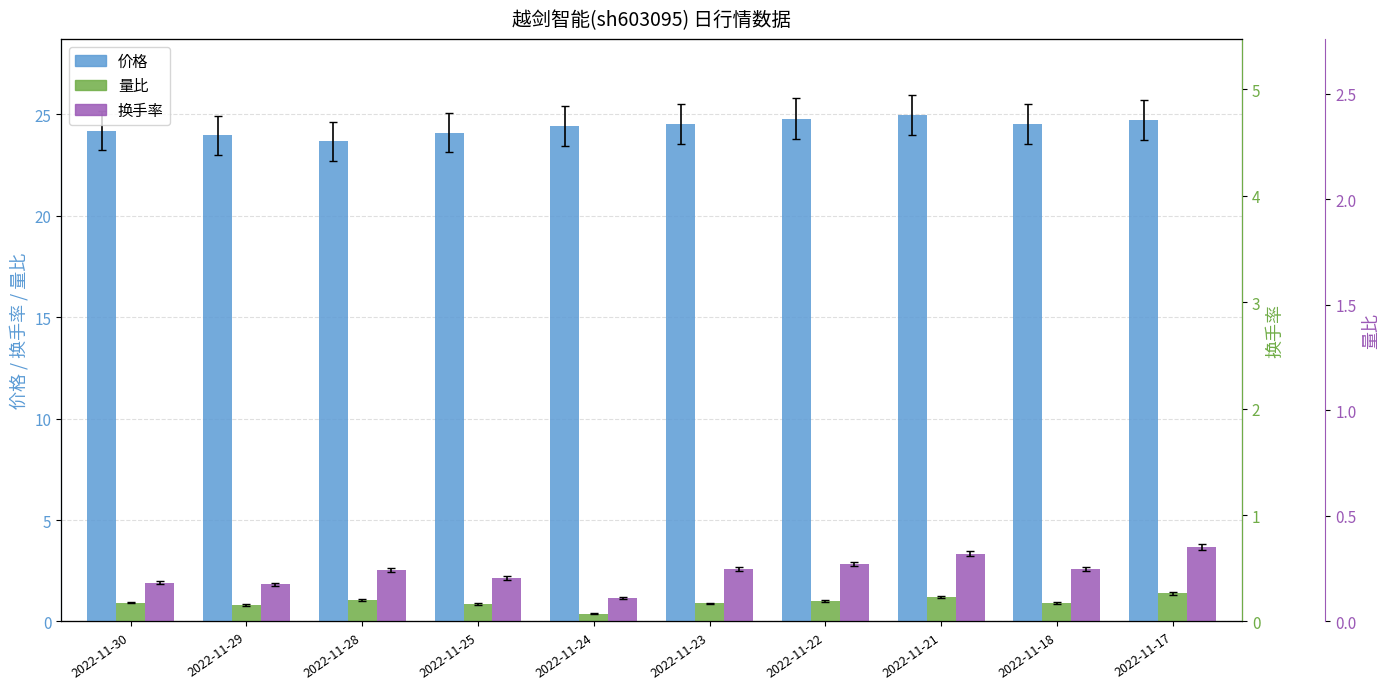

At how many categories does at least one series exceed 12?

10